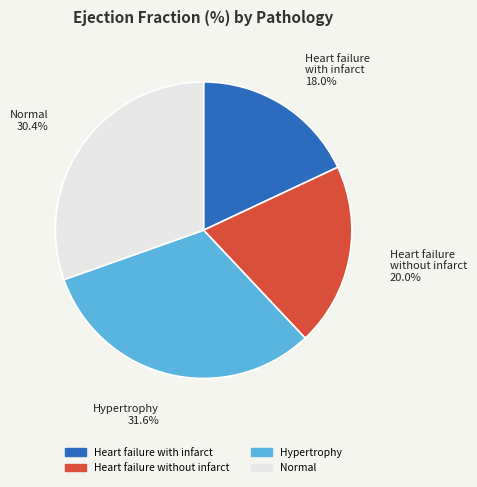

Does Heart failure without infarct account for over 50% of the chart?

No